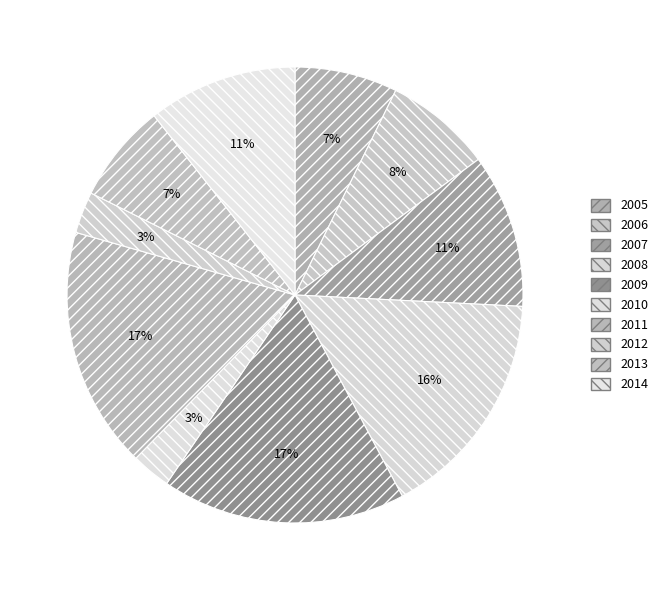

Count the number of slices in the pie.

10